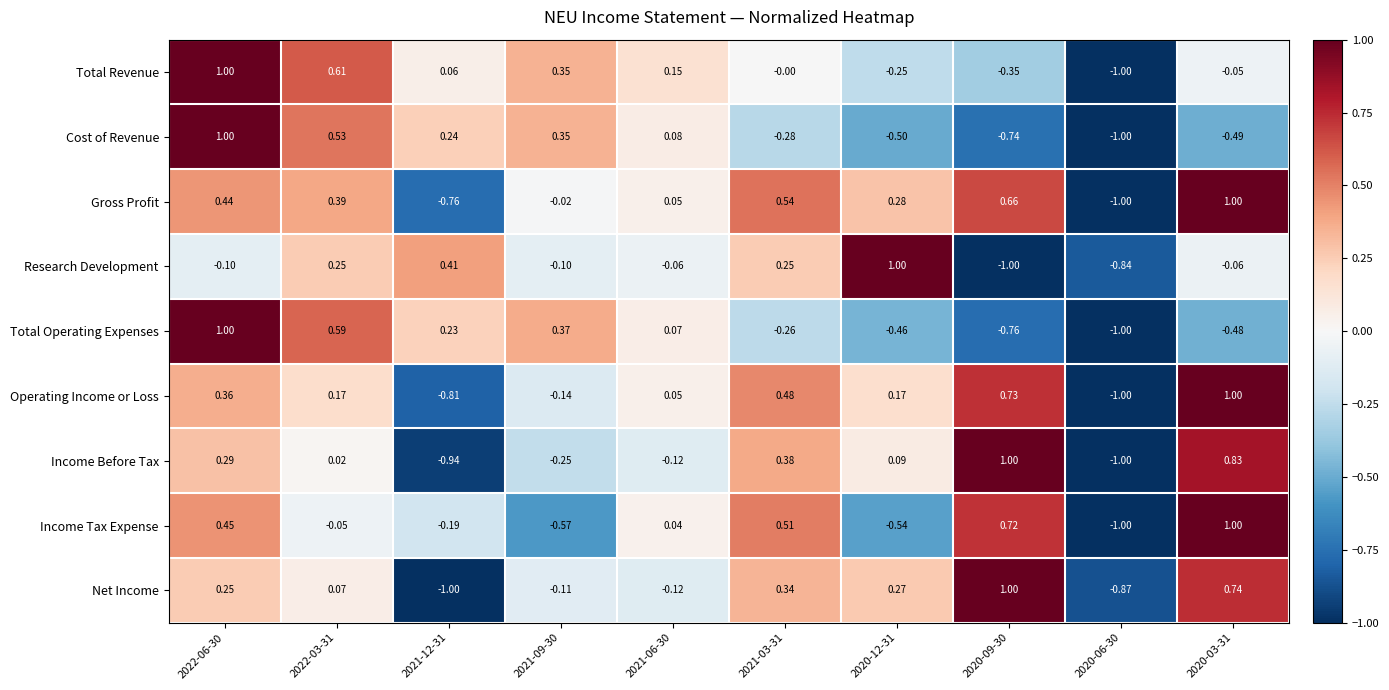

Which series has the largest total across all categories?

Gross Profit